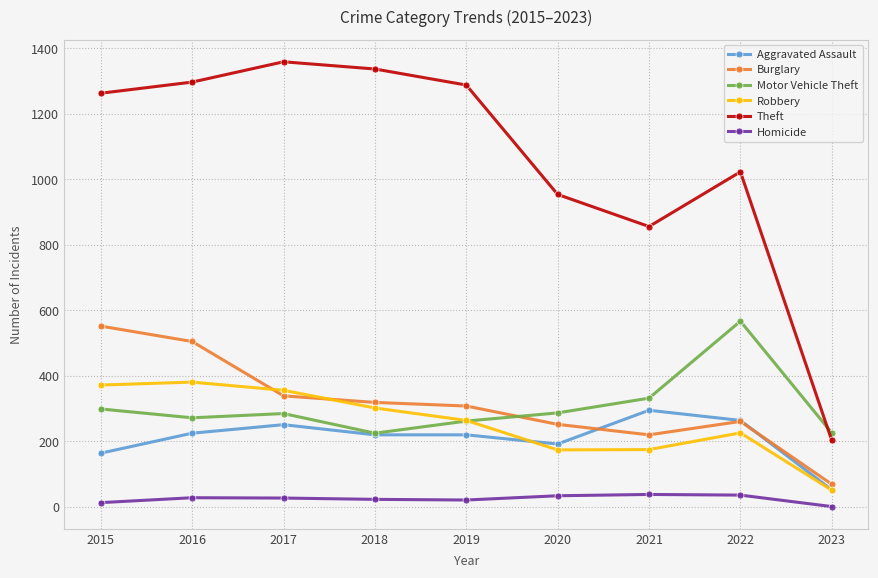

Which label corresponds to the smallest value in the chart?

2023